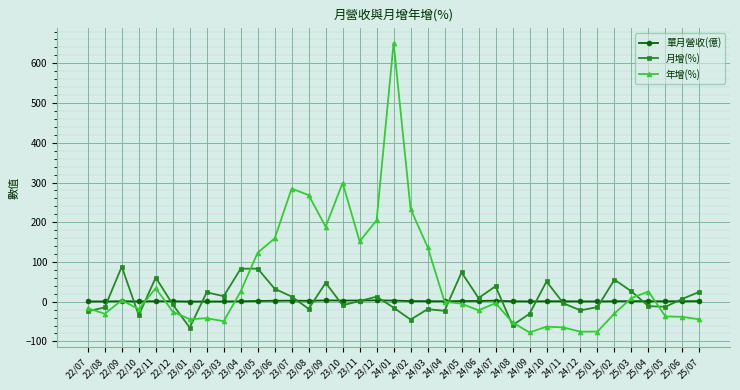

Is this an area chart (filled region under the line)?

No